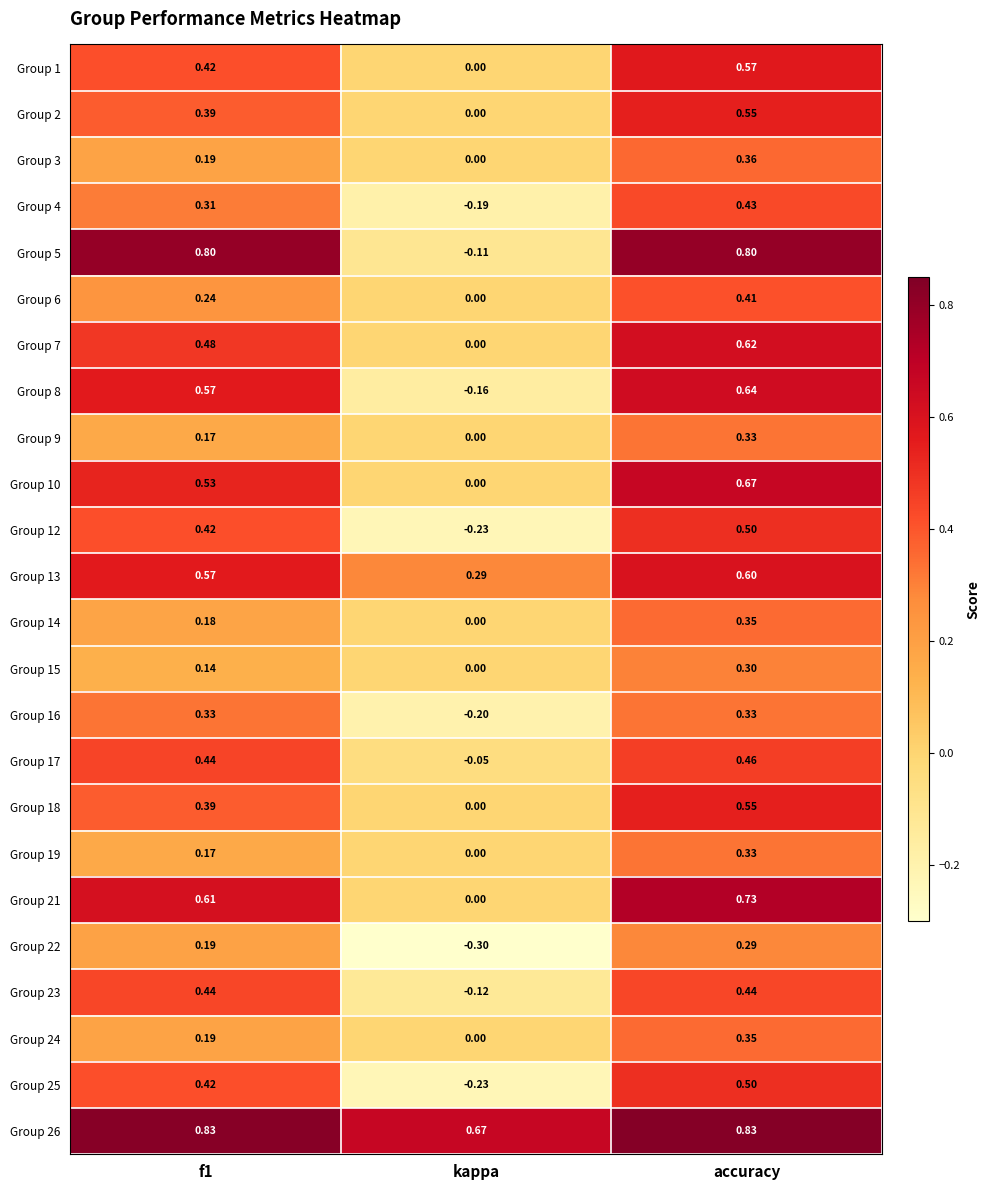

Which series has the largest total across all categories?

Group 26